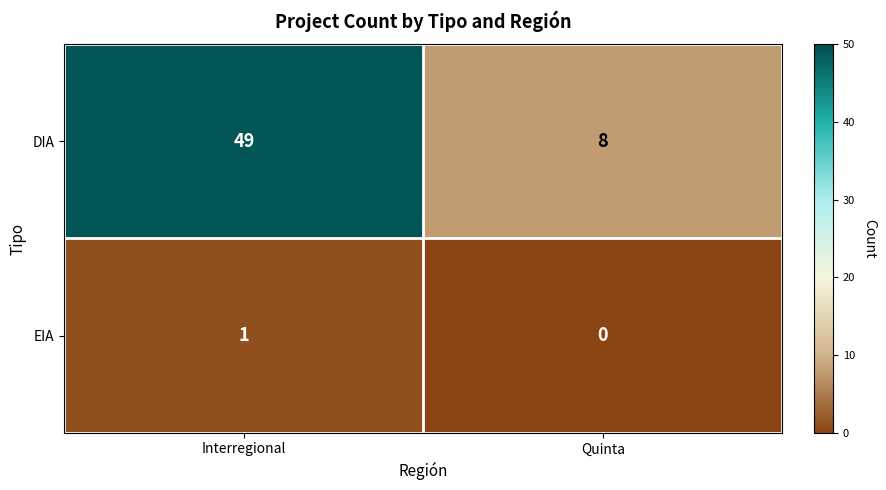

What is the difference between the highest and lowest values at Quinta?

8